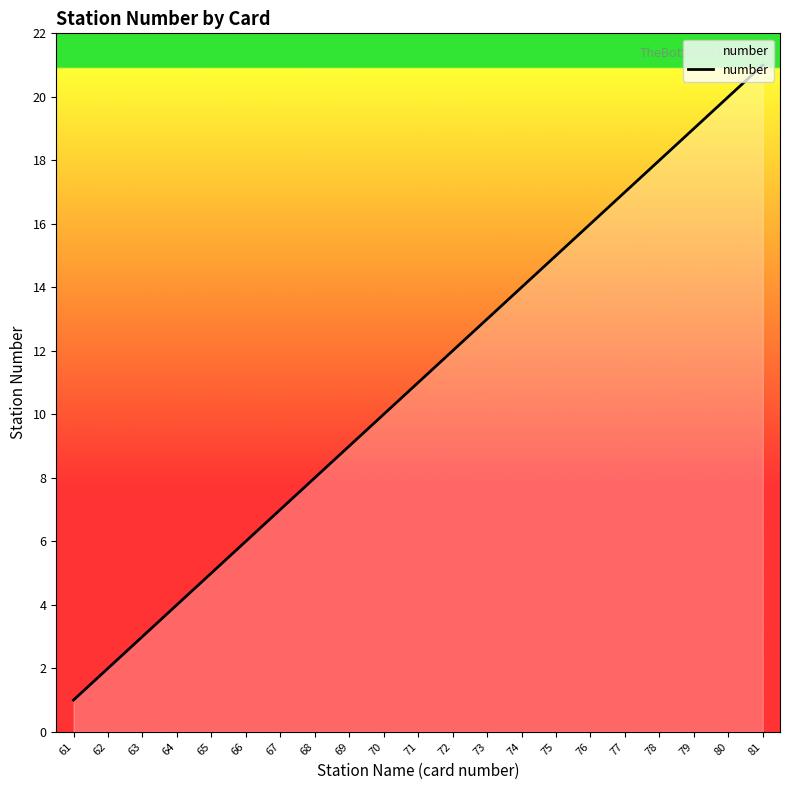

What is the greatest value displayed?

21